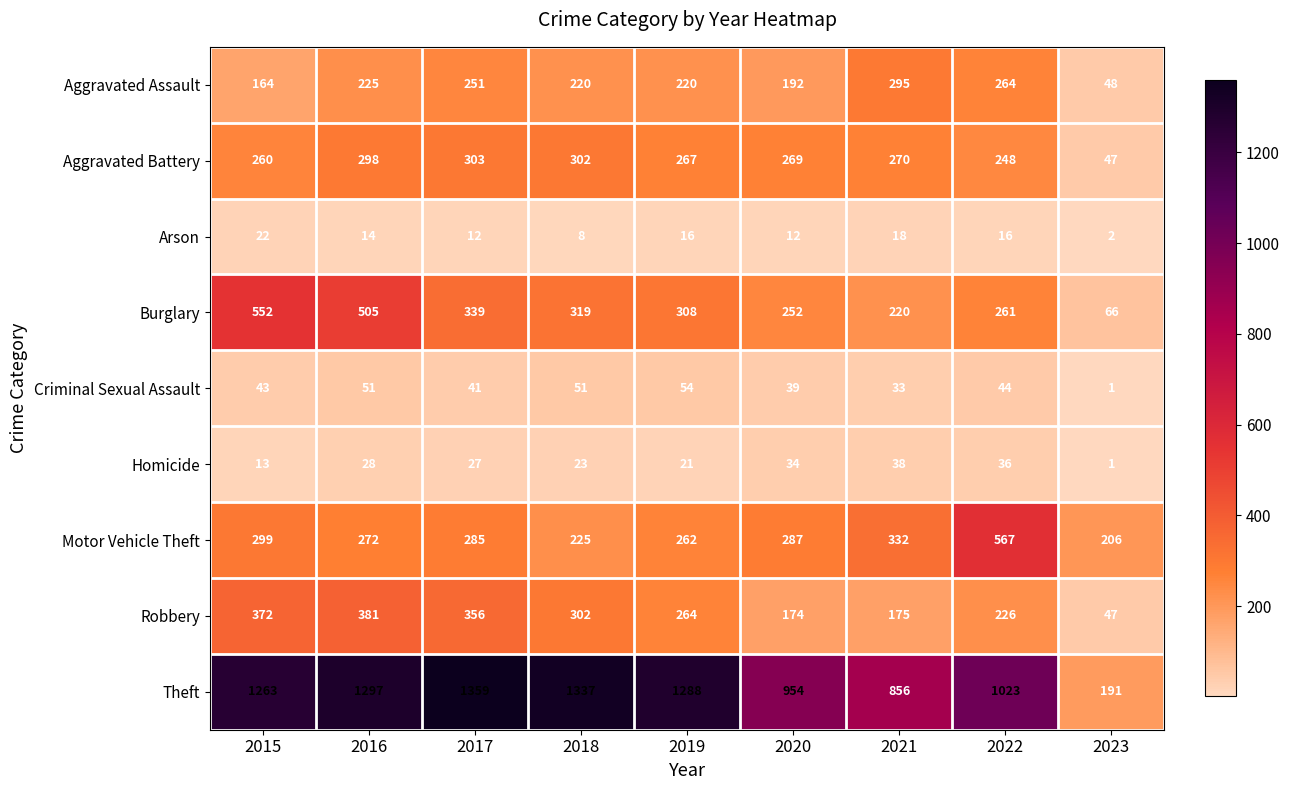

What is the approximate value of Aggravated Assault at 2016, to the nearest 5?

225